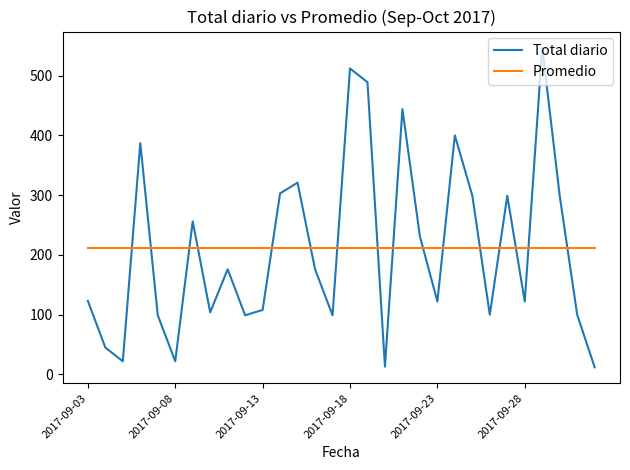

What is the difference between the second highest and second lowest values in the Total diario series?

499.0